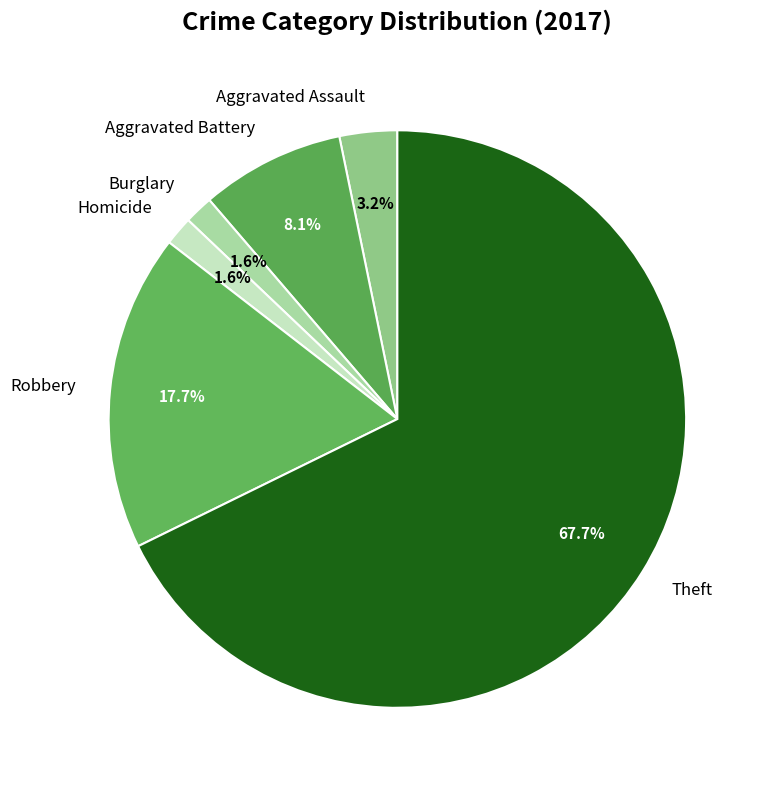

The Theft slice represents 80% of the pie. True or false?

False